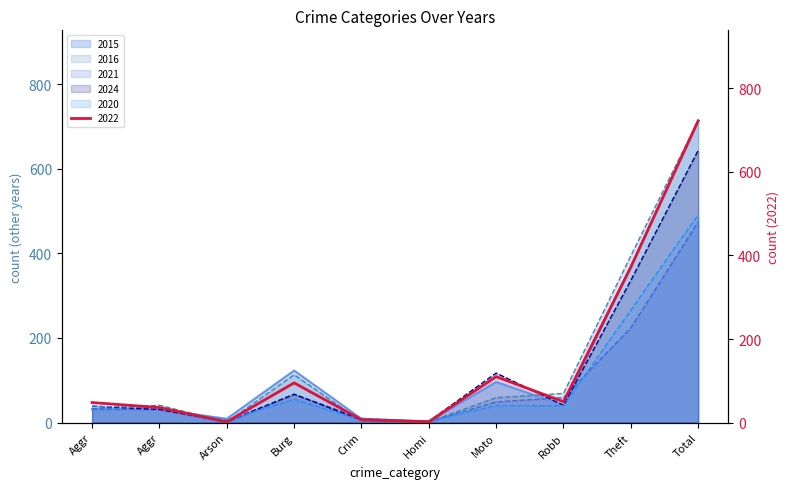

True or false: 2021 and 2024 intersect in this chart.

True